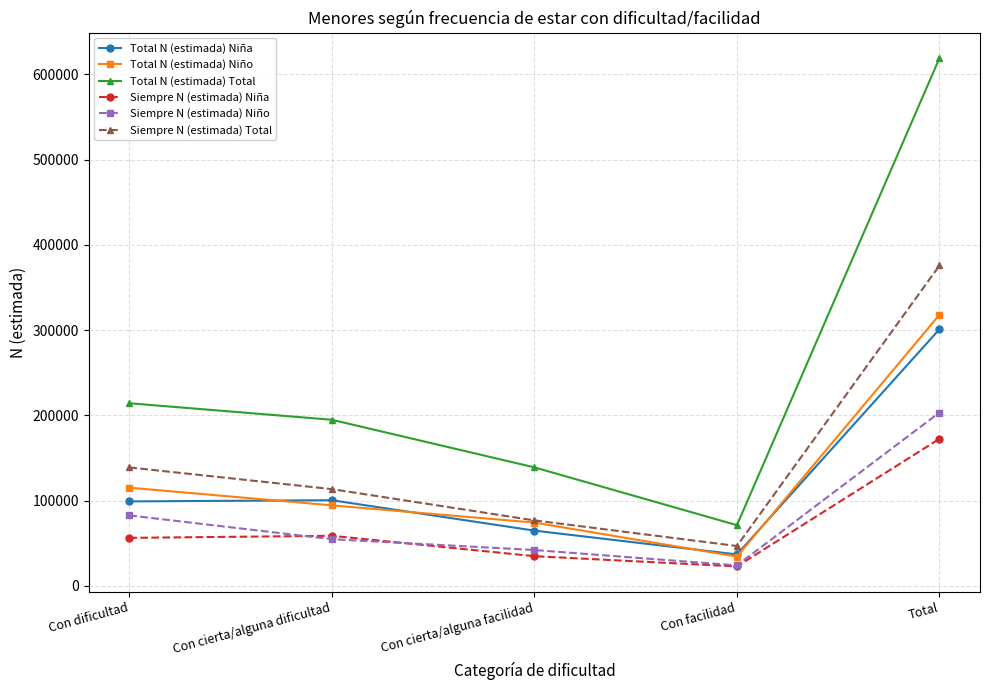

What is the approximate value of Siempre N (estimada) Total at Con facilidad?

46715